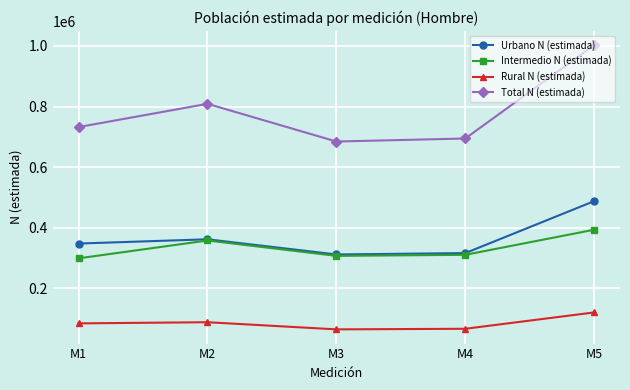

True or false: Total N (estimada) and Intermedio N (estimada) intersect in this chart.

False